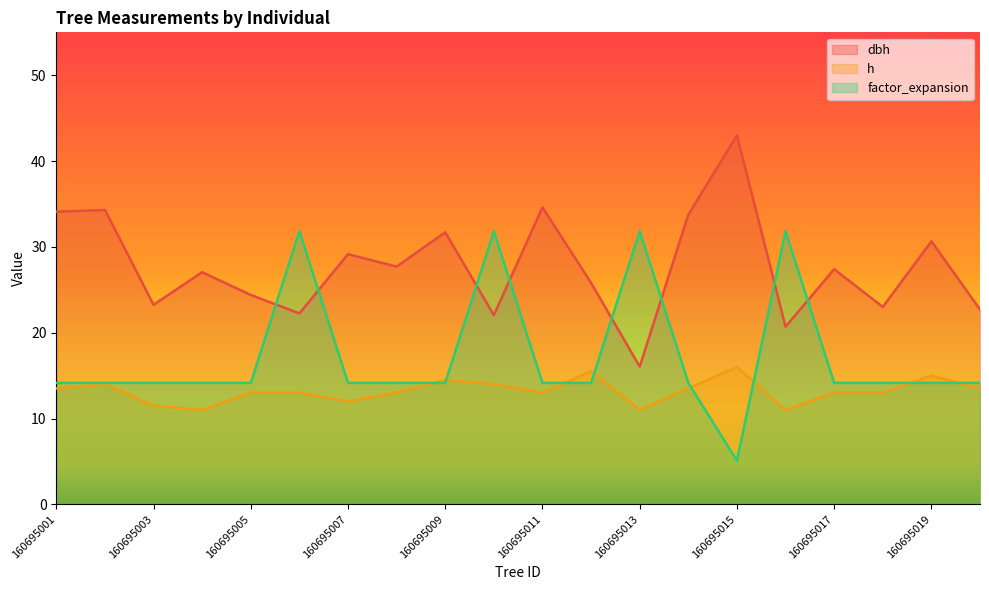

What is the difference between the maximum and minimum values in the dbh series?

26.9